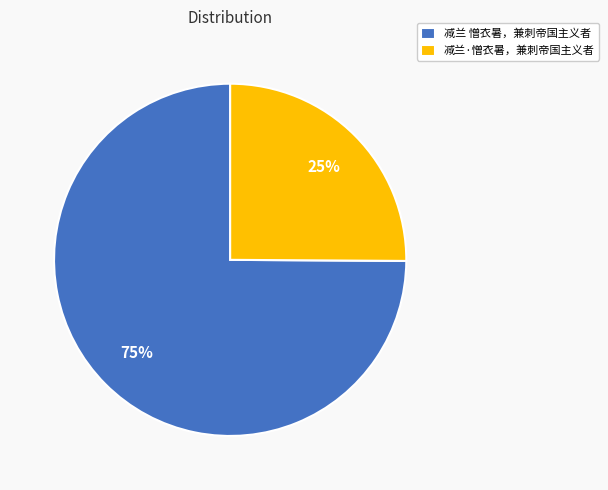

Is the sum of 减兰·憎衣暑，兼刺帝国主义者 and 减兰 憎衣暑，兼刺帝国主义者 greater than half?

Yes